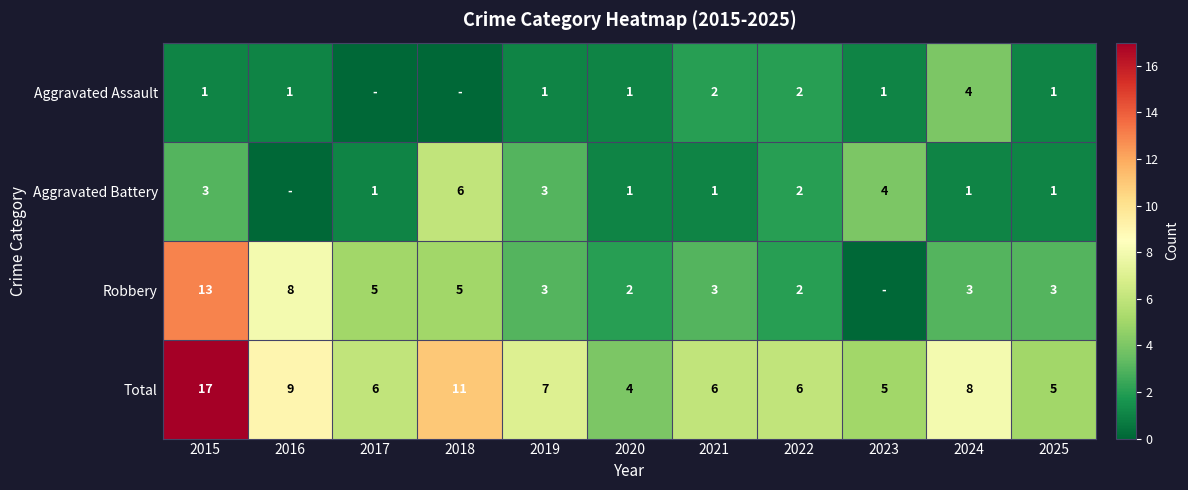

What is the minimum value for Total?

4